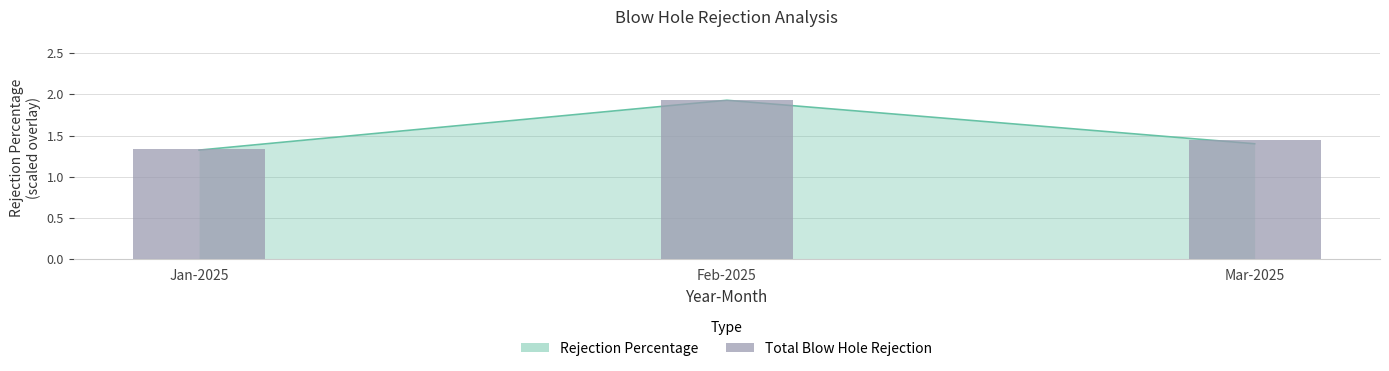

What is the change in value from Jan-2025 to Feb-2025?

+0.6